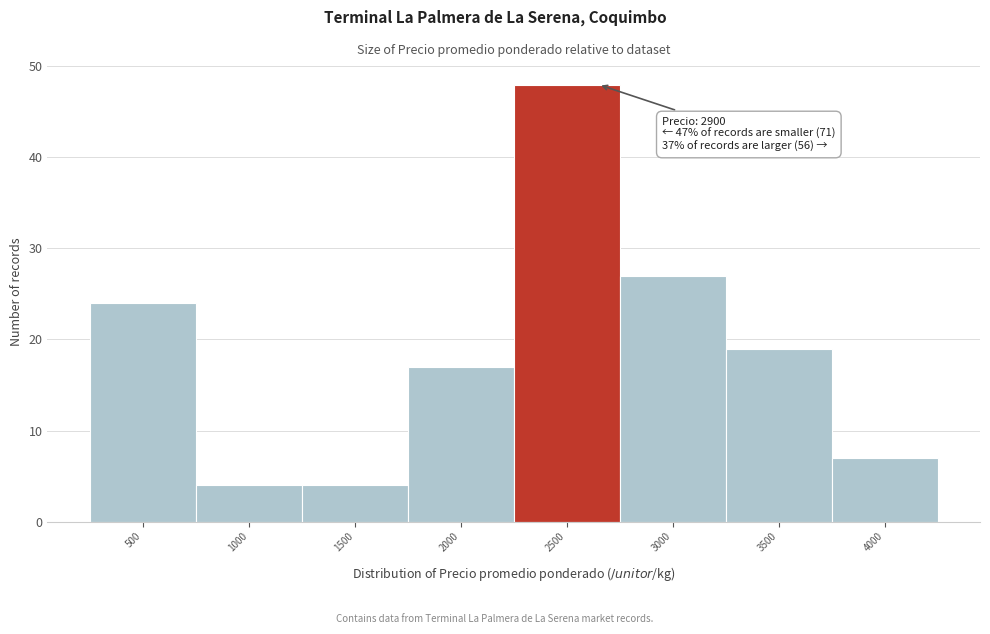

Reading left to right, transcribe all the data shown in this chart.

500=24	1000=4	1500=4	2000=17	2500=48	3000=27	3500=19	4000=7